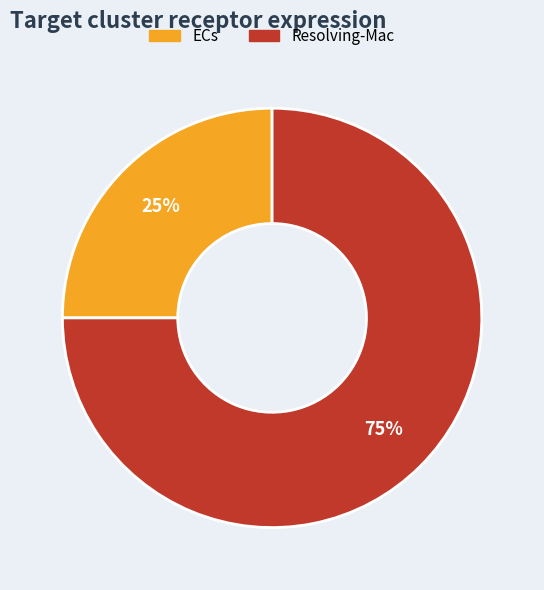

What percentage is the ECs slice, to the nearest percent?

25%